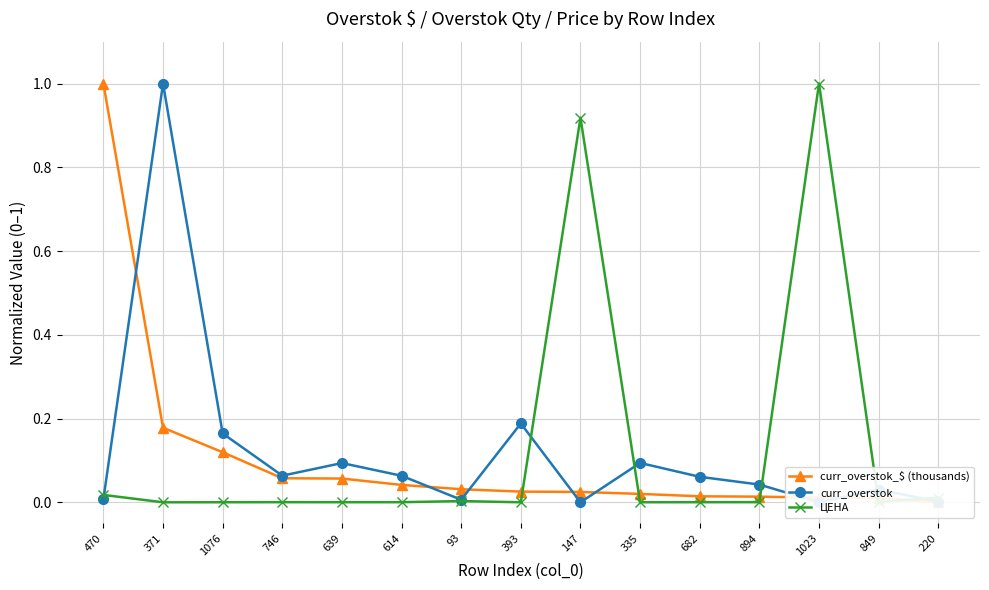

At which label is curr_overstok closest to 0?

1023